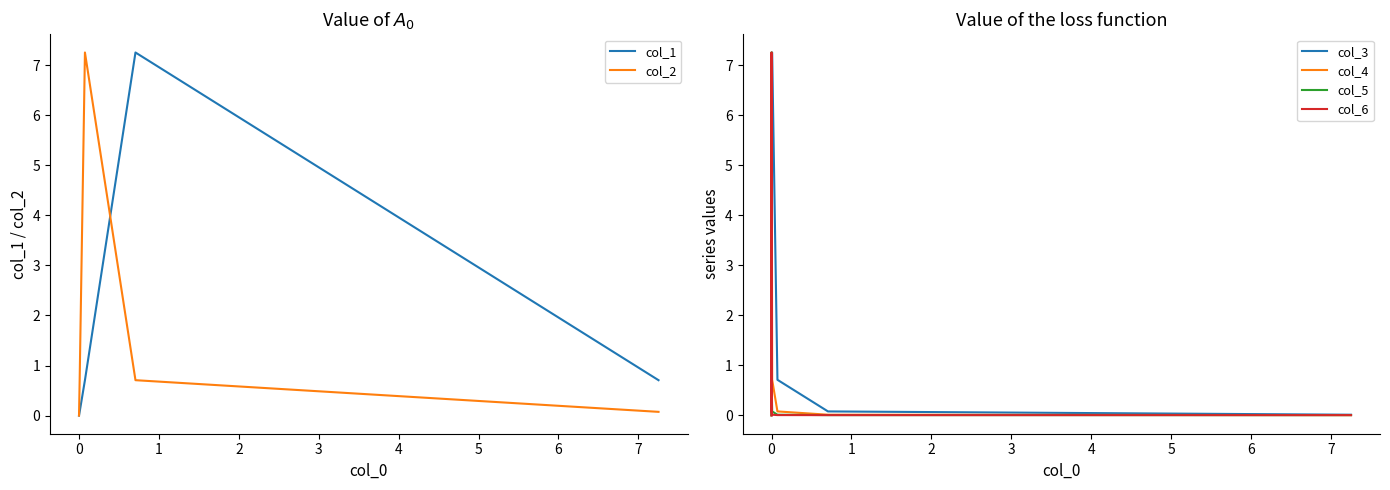

Is the value of col_2 at 2 greater than the value of col_6 at 3?

Yes